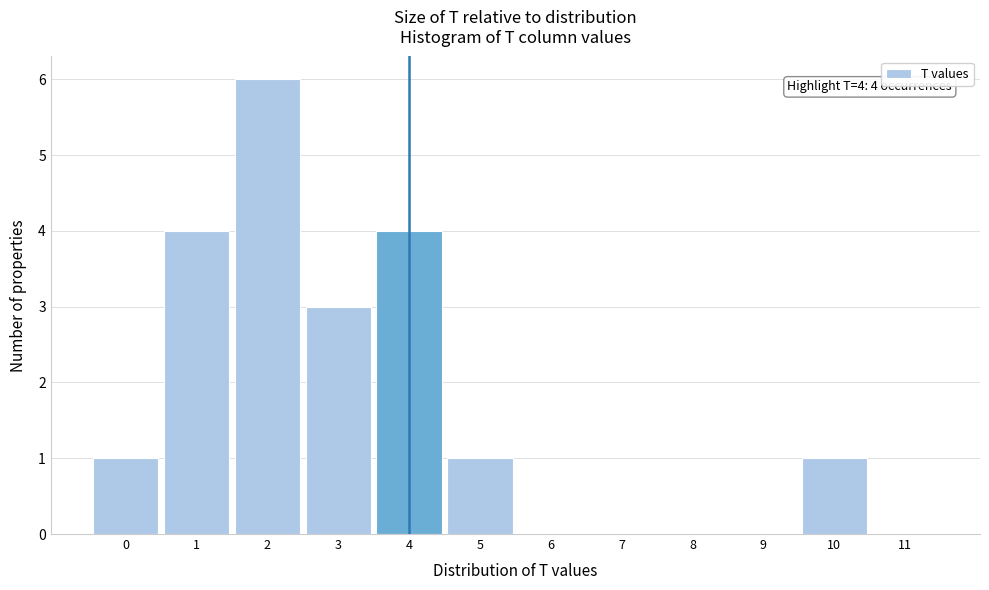

Which range on the x-axis has the tallest bar?

1.5 to 2.5